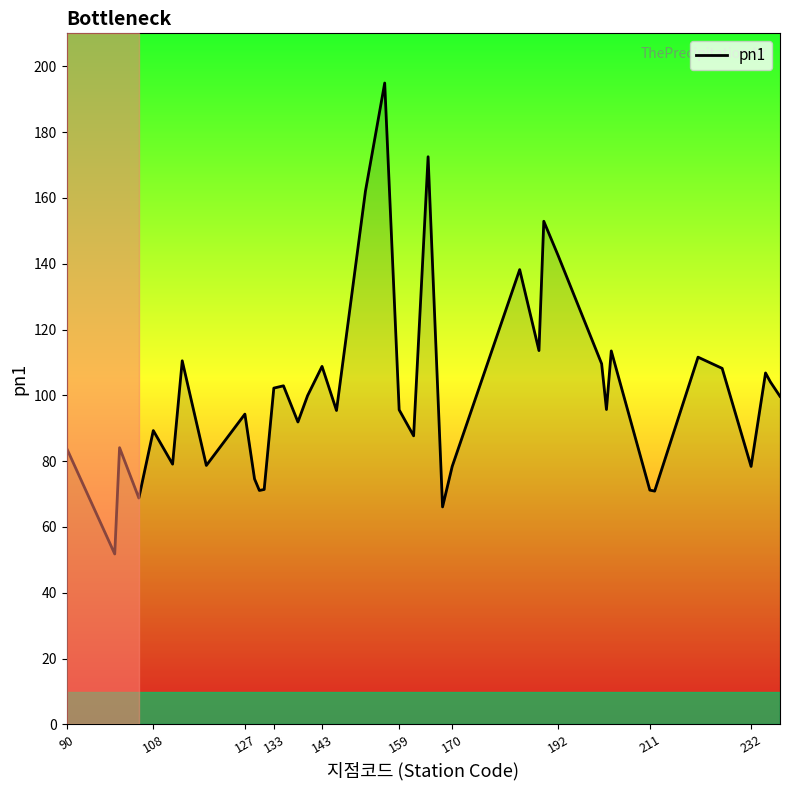

What is the greatest value displayed?

194.9